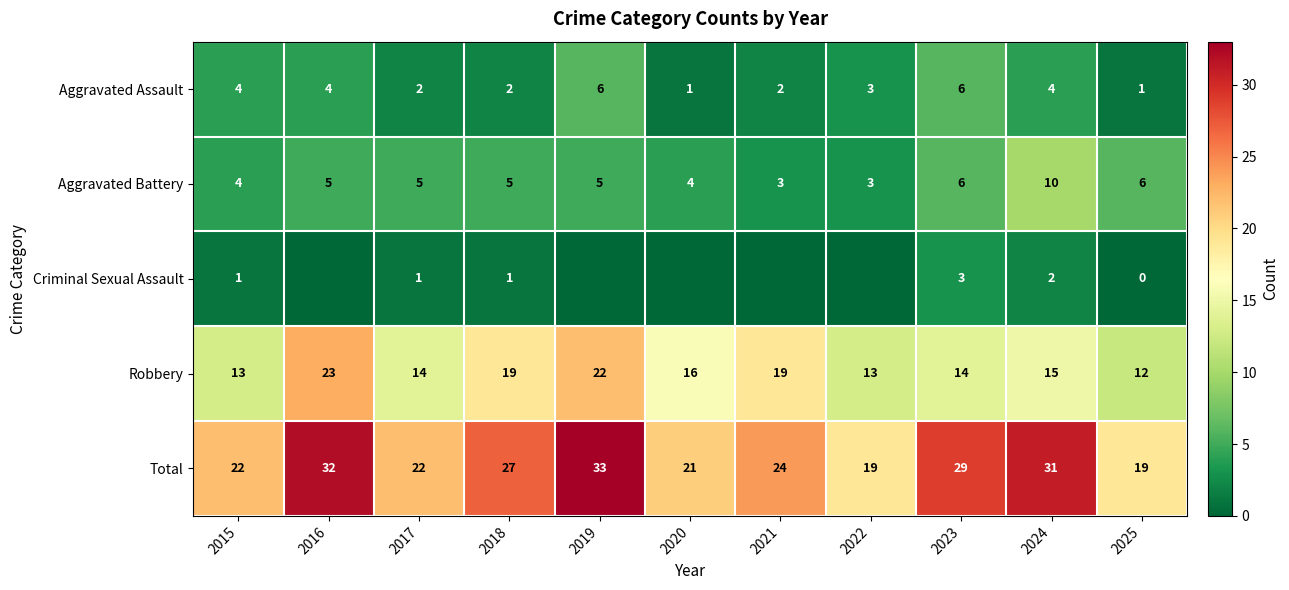

Is the value of Aggravated Assault at 2021 greater than the value of Robbery at 2024?

No